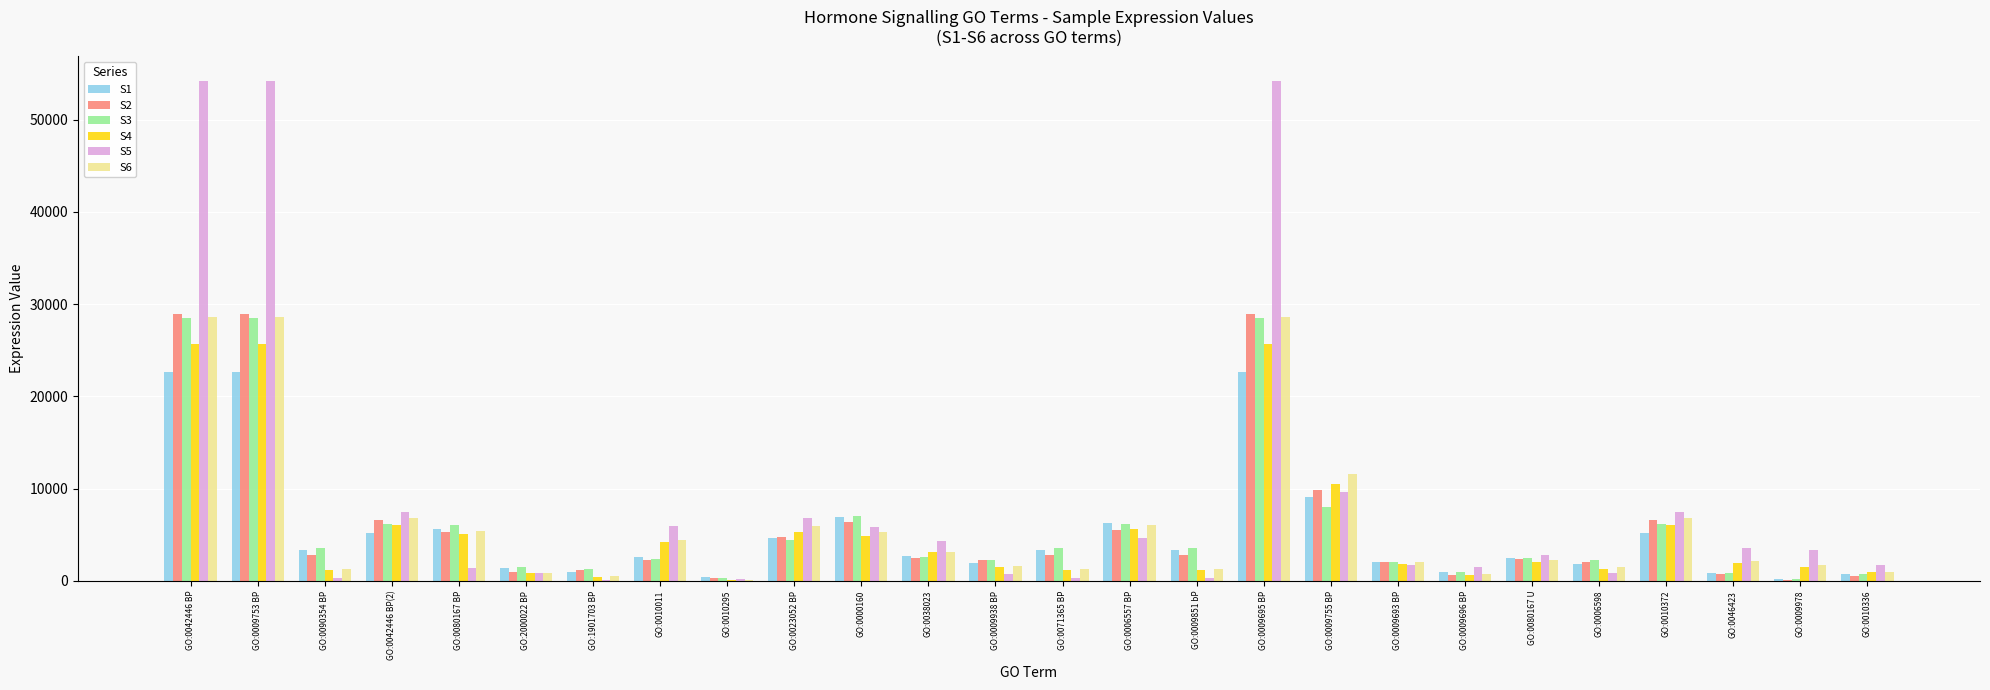

The value of S6 at GO:0080167 BP is 7285. True or false?

False